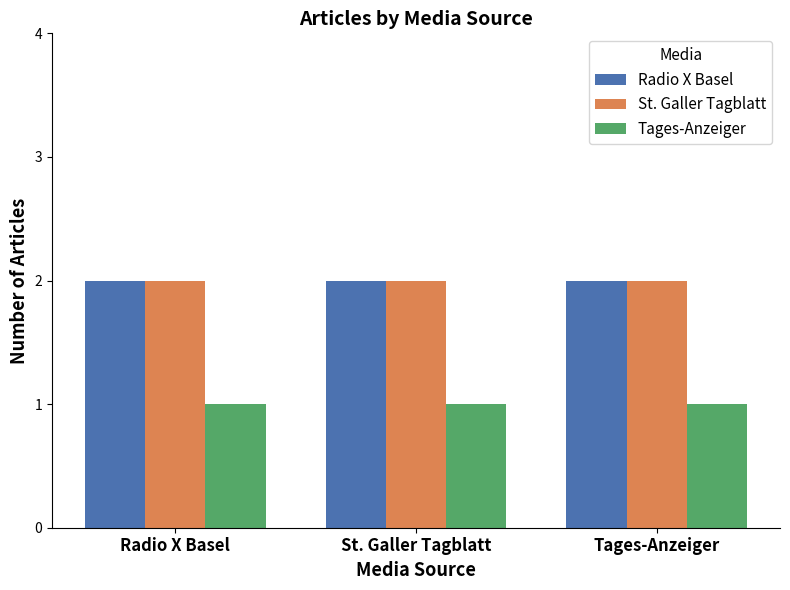

What is the sum of the Radio X Basel values at Radio X Basel and Tages-Anzeiger?

4